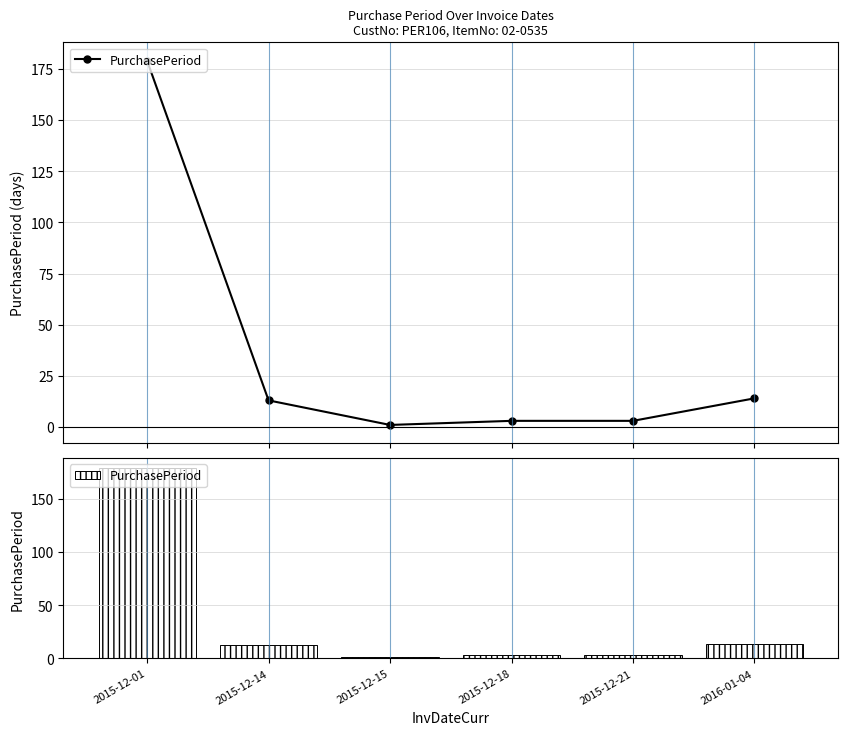

What is the label of the 2nd bar from the right?

2015-12-21